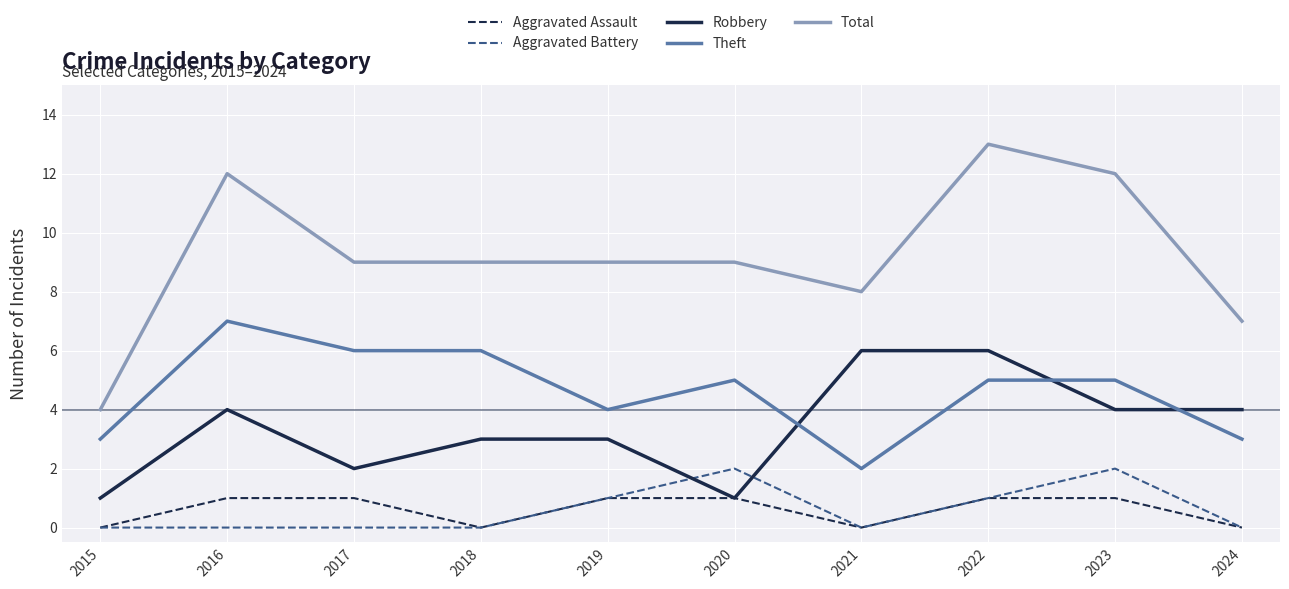

How many distinct data groups are displayed?

5